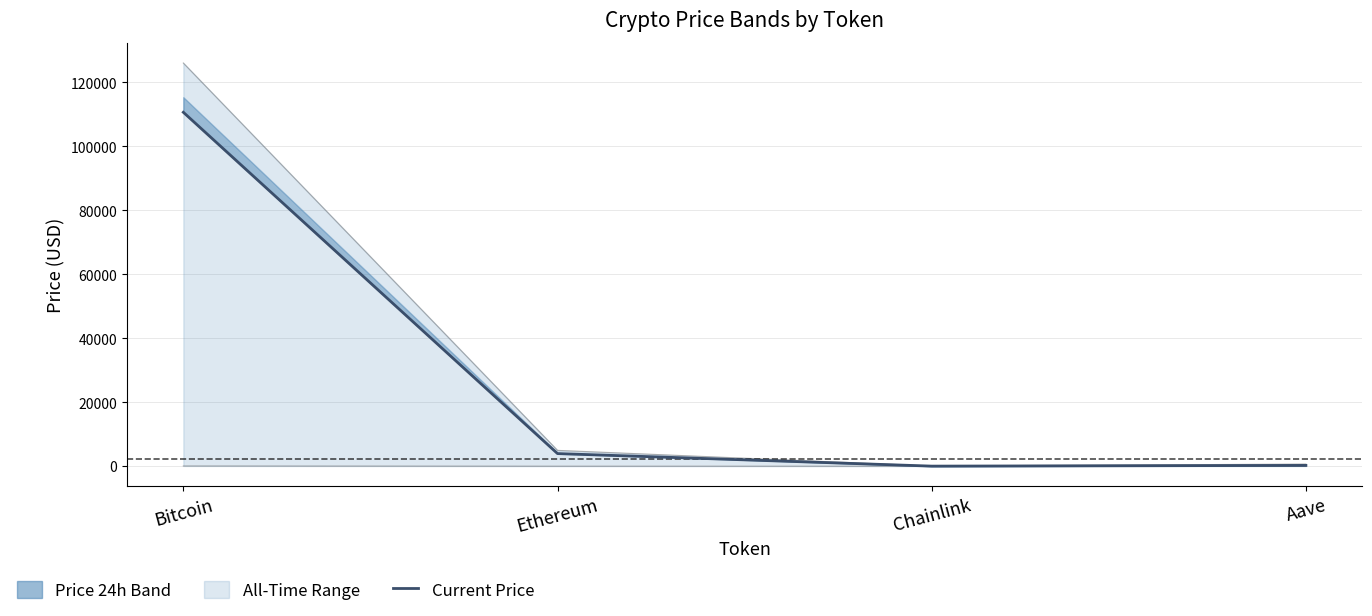

What is the change in value from Bitcoin to Ethereum?

-106738.3